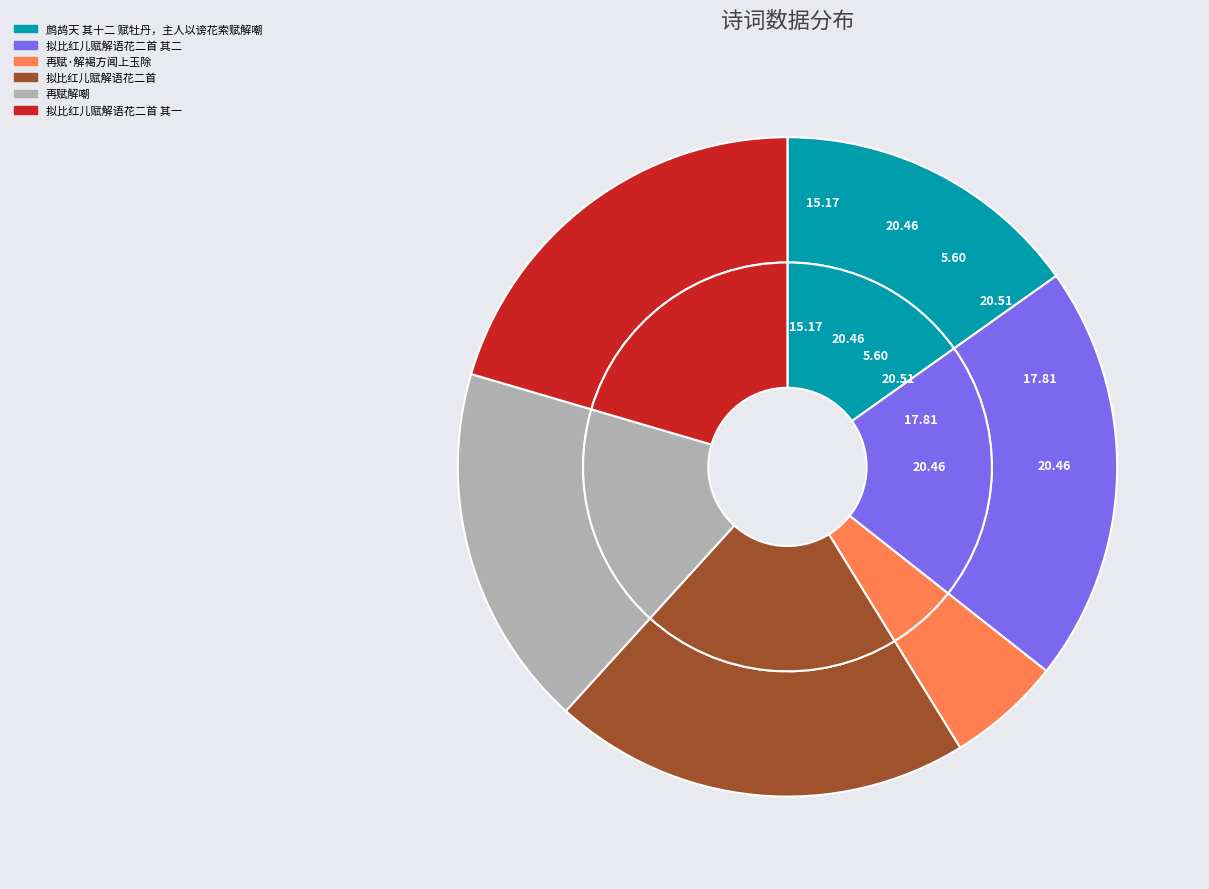

How many slices are in this pie chart?

6